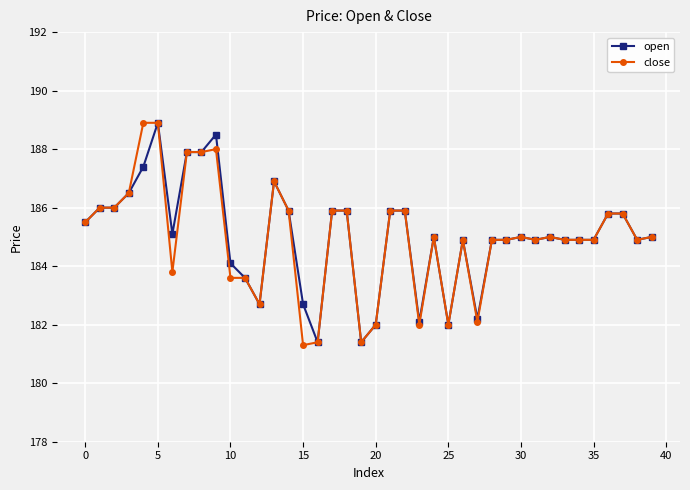

True or false: close has more than 2 points higher than both neighbors.

True